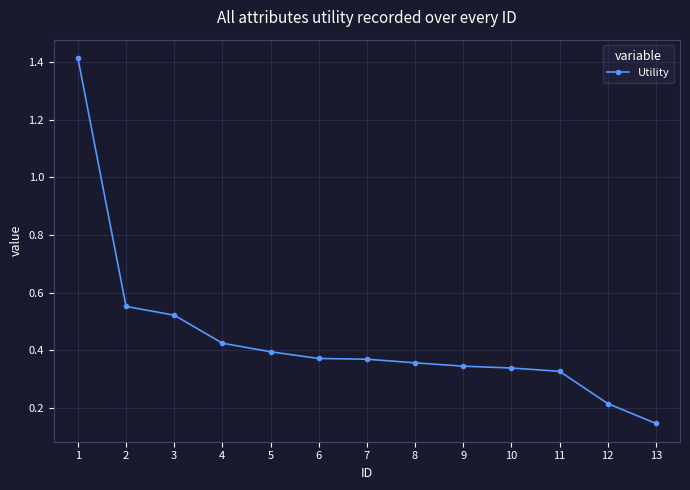

Between 6 and 11, which is larger?

6